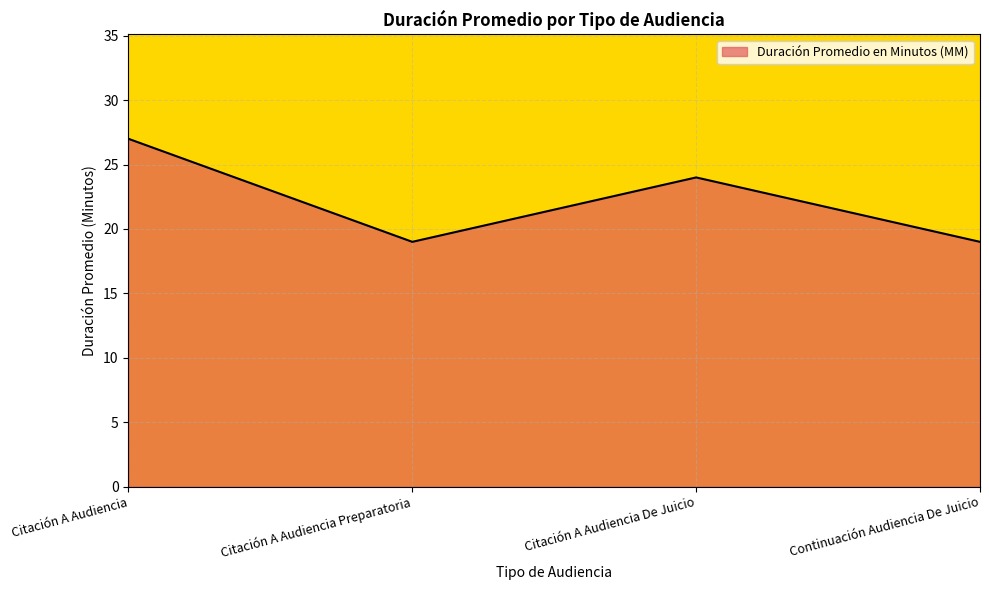

What is the change in value from Citación A Audiencia to Continuación Audiencia De Juicio?

-8